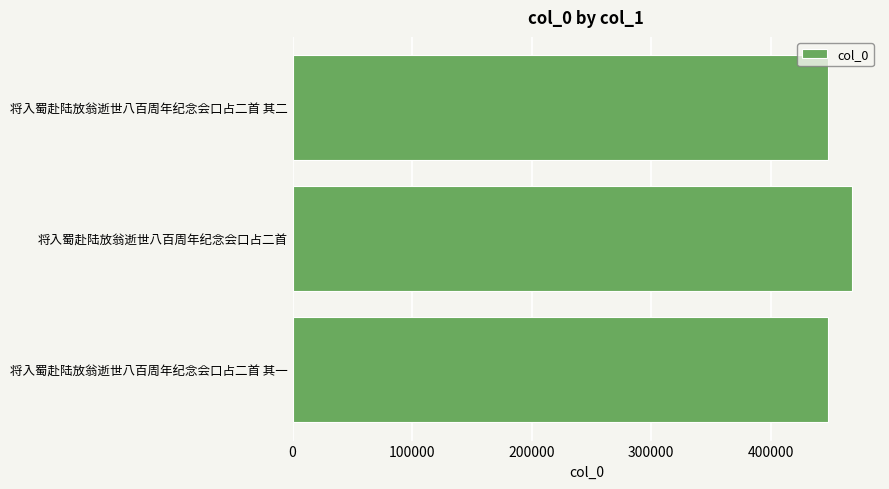

The value at 将入蜀赴陆放翁逝世八百周年纪念会口占二首 其一 is 447675. True or false?

True